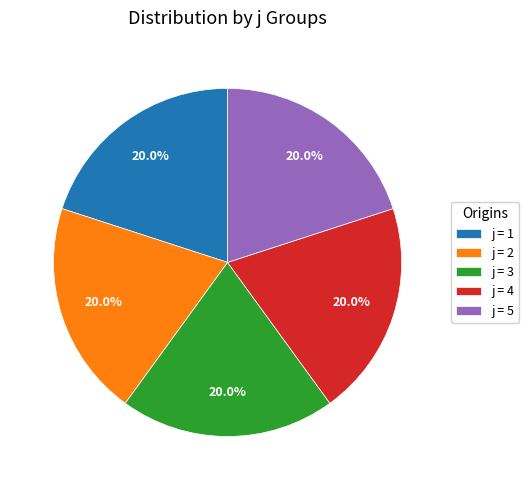

Do j = 1 and j = 4 together represent more than half of the pie?

No